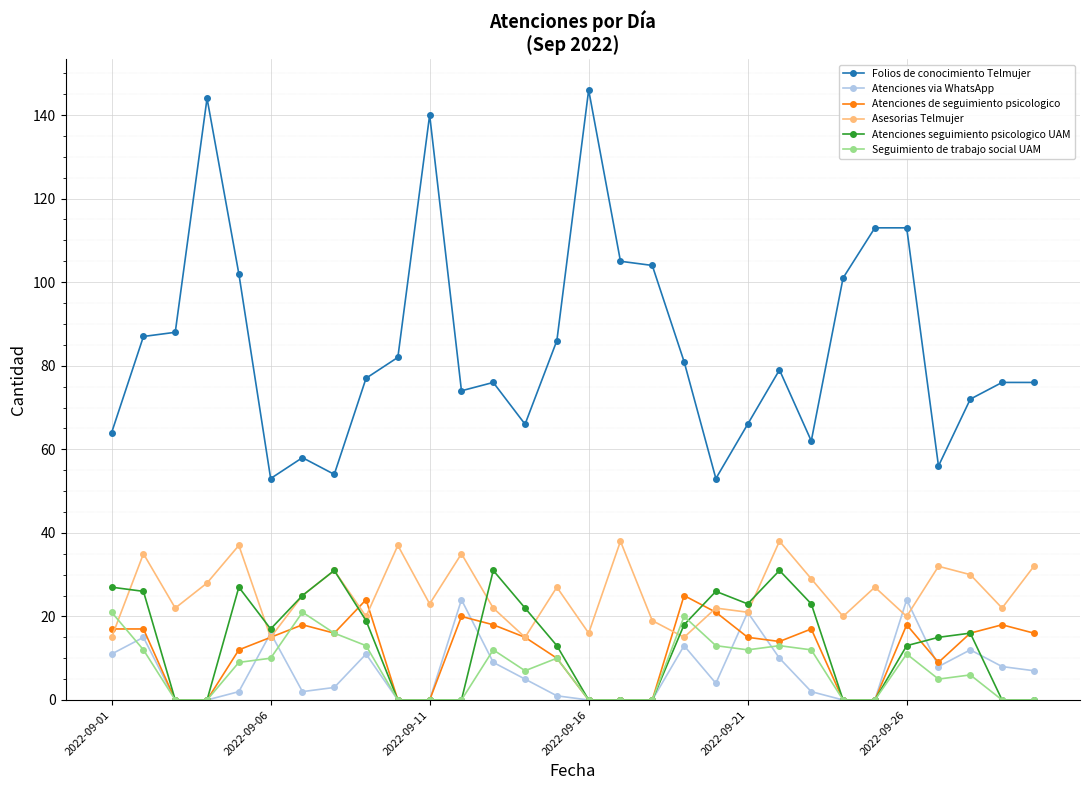

How many series are shown in this chart?

6